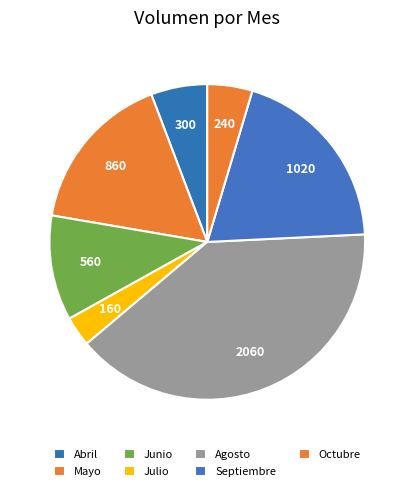

Rank the categories by value from highest to lowest.

Agosto, Septiembre, Mayo, Junio, Abril, Octubre, Julio